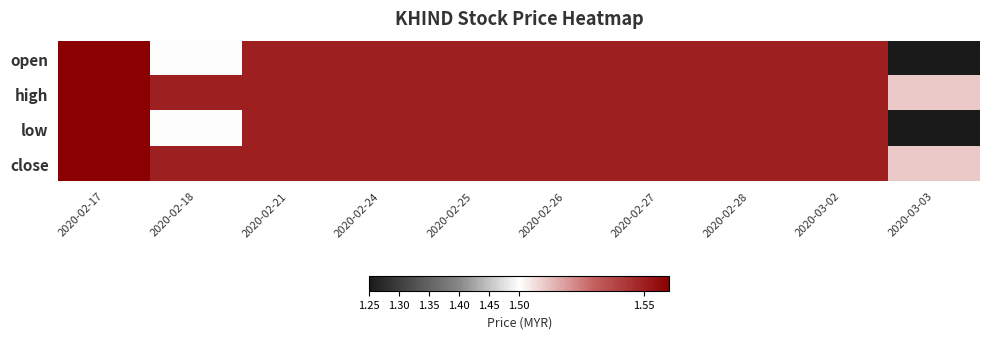

Reading left to right, transcribe all the data shown in this chart.

open: 2020-02-17=1.6	2020-02-18=1.5	2020-02-21=1.6	2020-02-24=1.6	2020-02-25=1.6	2020-02-26=1.6	2020-02-27=1.6	2020-02-28=1.6	2020-03-02=1.6	2020-03-03=1.2
high: 2020-02-17=1.6	2020-02-18=1.6	2020-02-21=1.6	2020-02-24=1.6	2020-02-25=1.6	2020-02-26=1.6	2020-02-27=1.6	2020-02-28=1.6	2020-03-02=1.6	2020-03-03=1.5
low: 2020-02-17=1.6	2020-02-18=1.5	2020-02-21=1.6	2020-02-24=1.6	2020-02-25=1.6	2020-02-26=1.6	2020-02-27=1.6	2020-02-28=1.6	2020-03-02=1.6	2020-03-03=1.2
close: 2020-02-17=1.6	2020-02-18=1.6	2020-02-21=1.6	2020-02-24=1.6	2020-02-25=1.6	2020-02-26=1.6	2020-02-27=1.6	2020-02-28=1.6	2020-03-02=1.6	2020-03-03=1.5